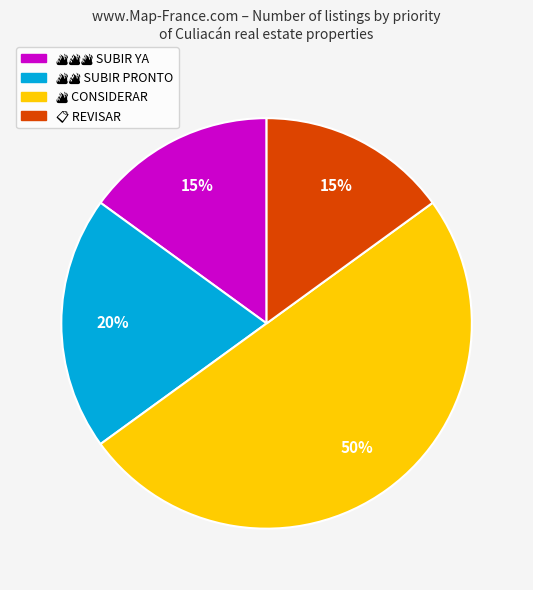

To the nearest percent, what is the average slice percentage?

25%